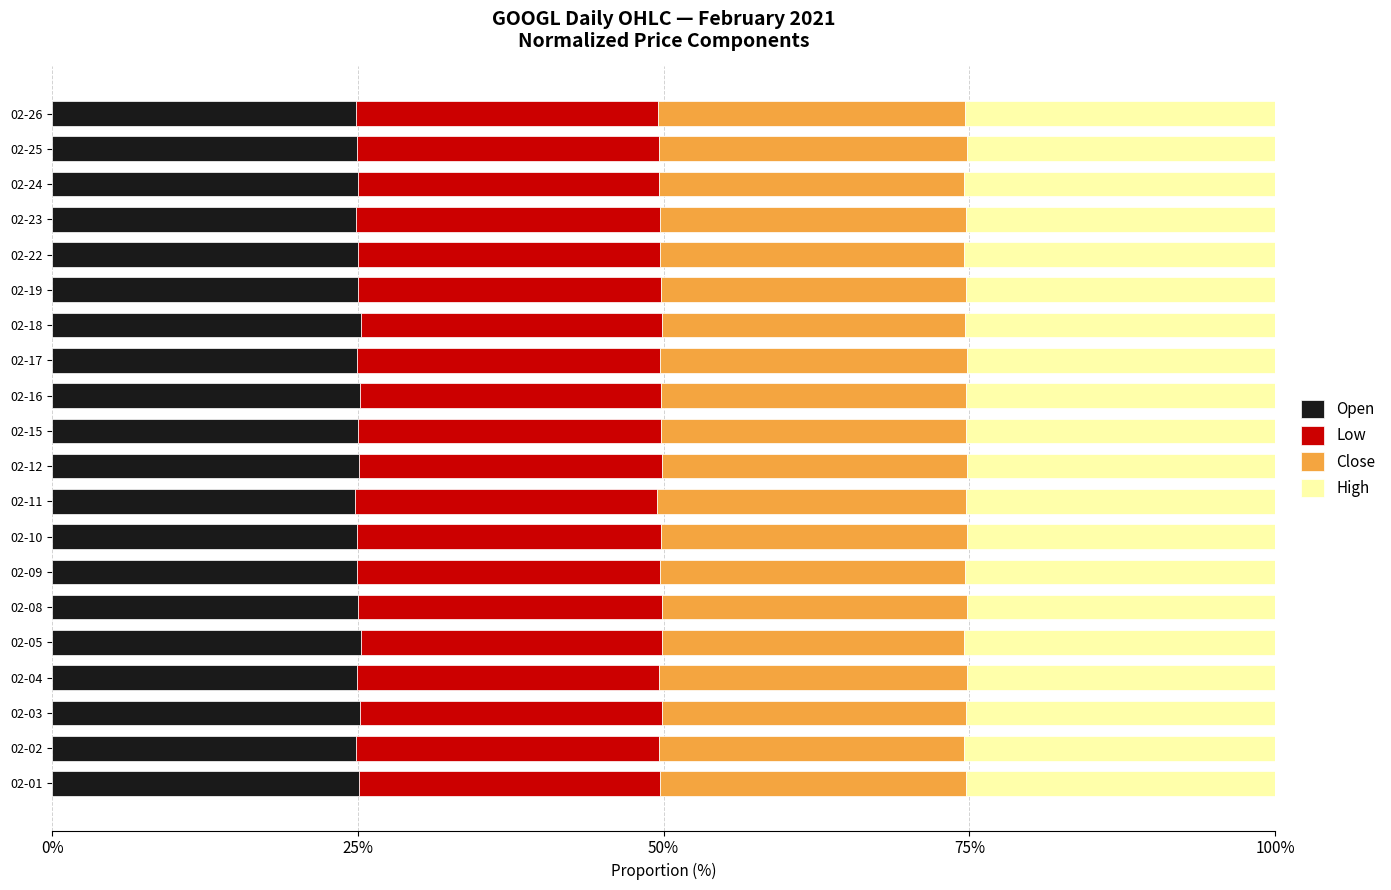

What is the total value across all series at 02-18?

100.0